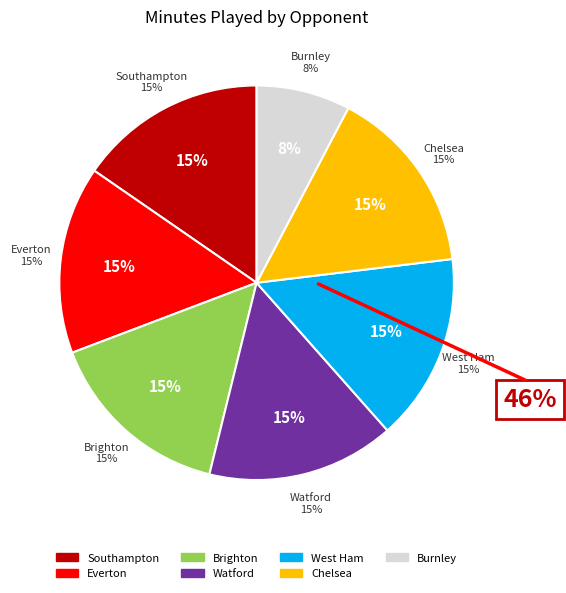

How many slices are in this pie chart?

7